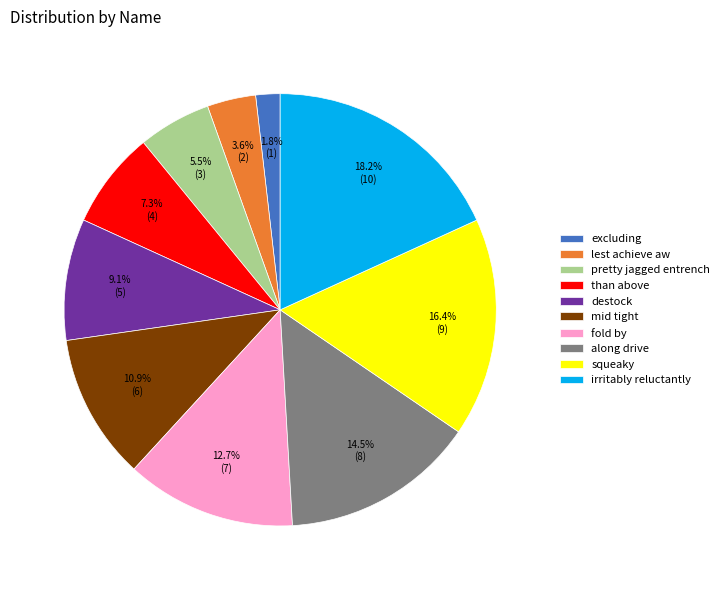

Rank the categories by value from lowest to highest.

excluding, lest achieve aw, pretty jagged entrench, than above, destock, mid tight, fold by, along drive, squeaky, irritably reluctantly